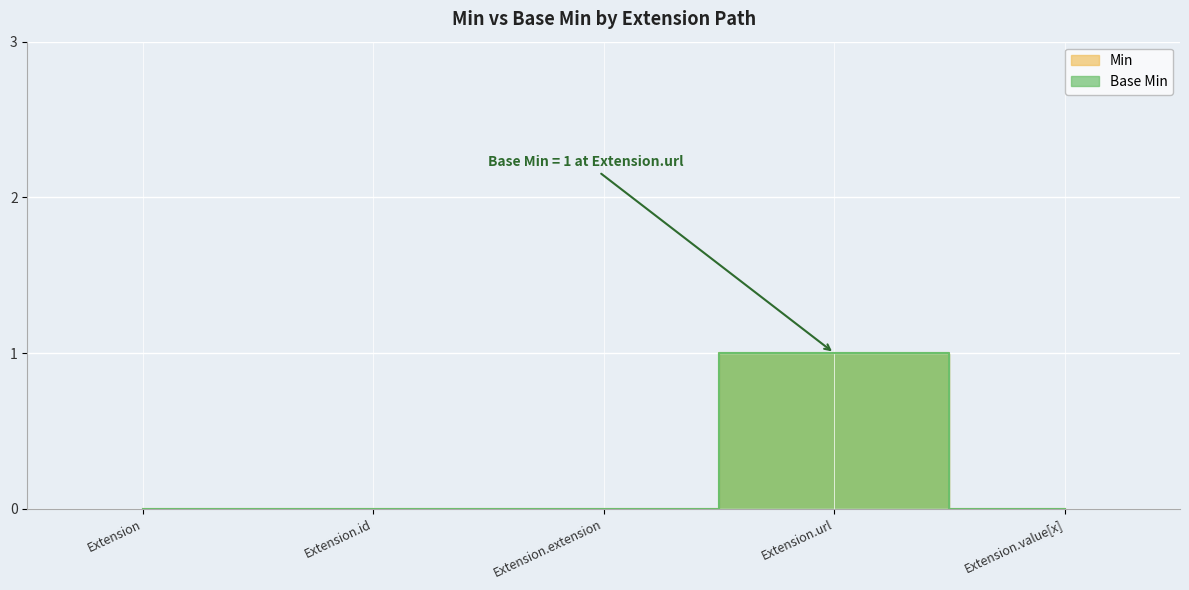

What position from the left is Extension.id?

2